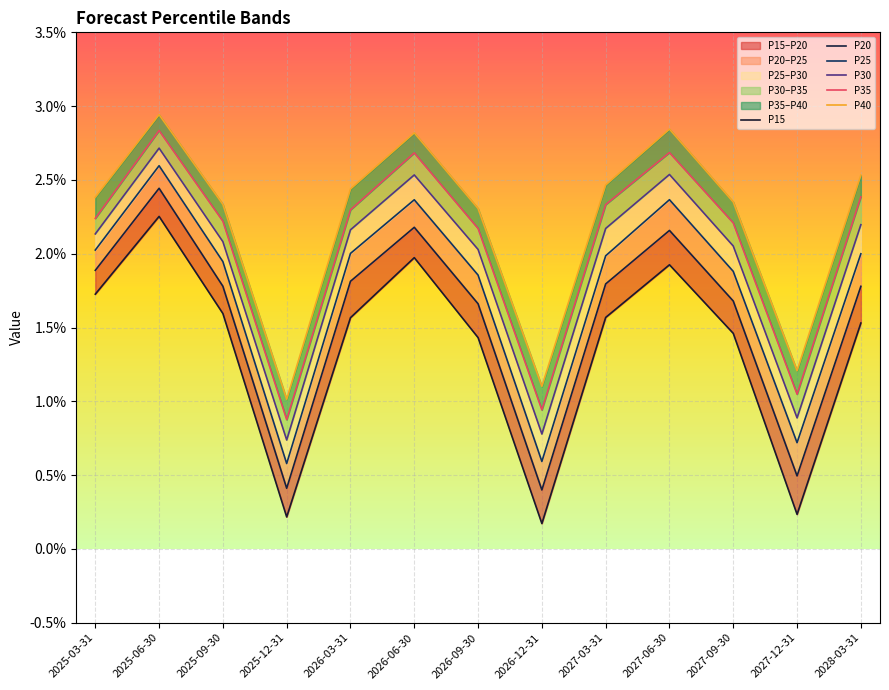

In P20, how many points are lower than both neighbors (excluding endpoints)?

3